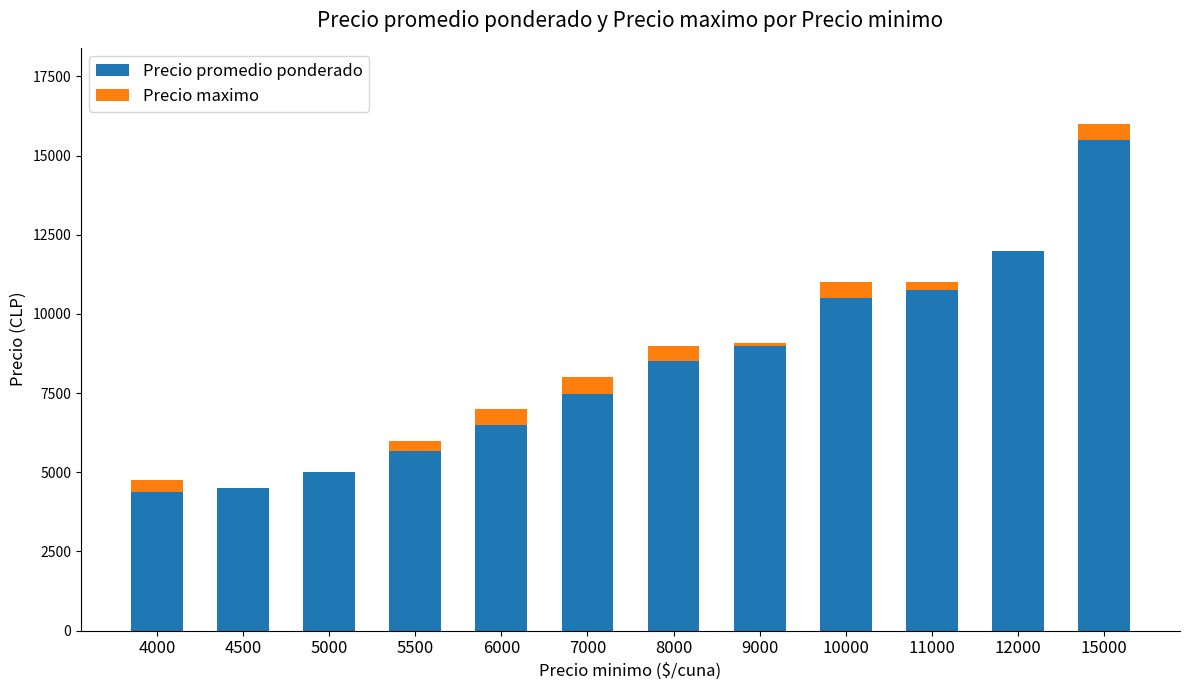

How many groups of bars are there?

12